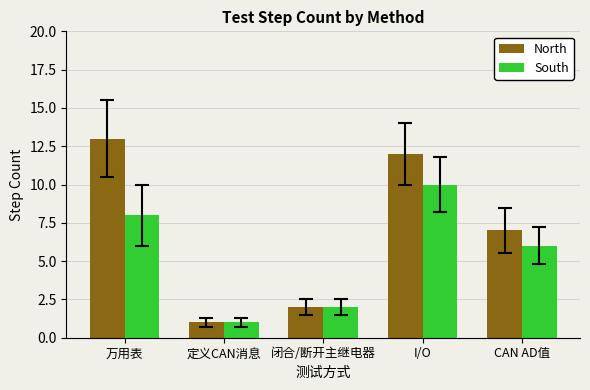

What is the value of the South bar at the 3rd from the left?

2